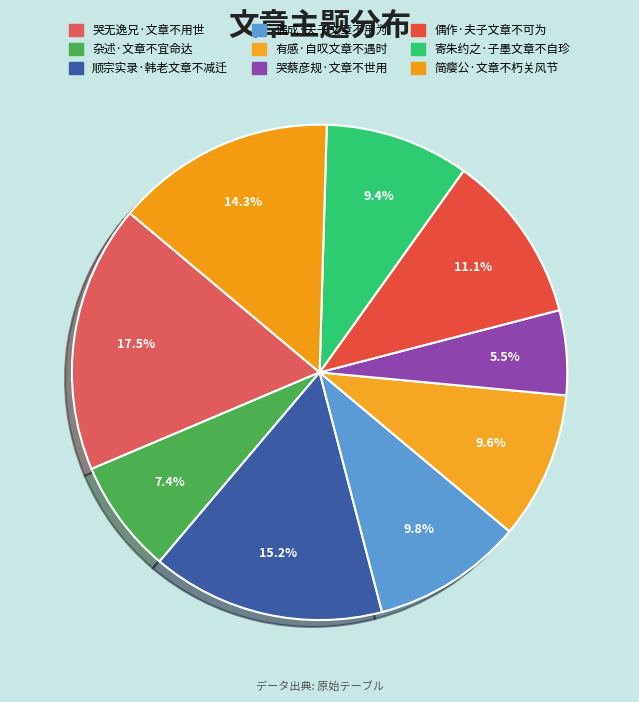

What is the total percentage of 偶成·夫子文章不用为 and 偶作·夫子文章不可为?

20.9%